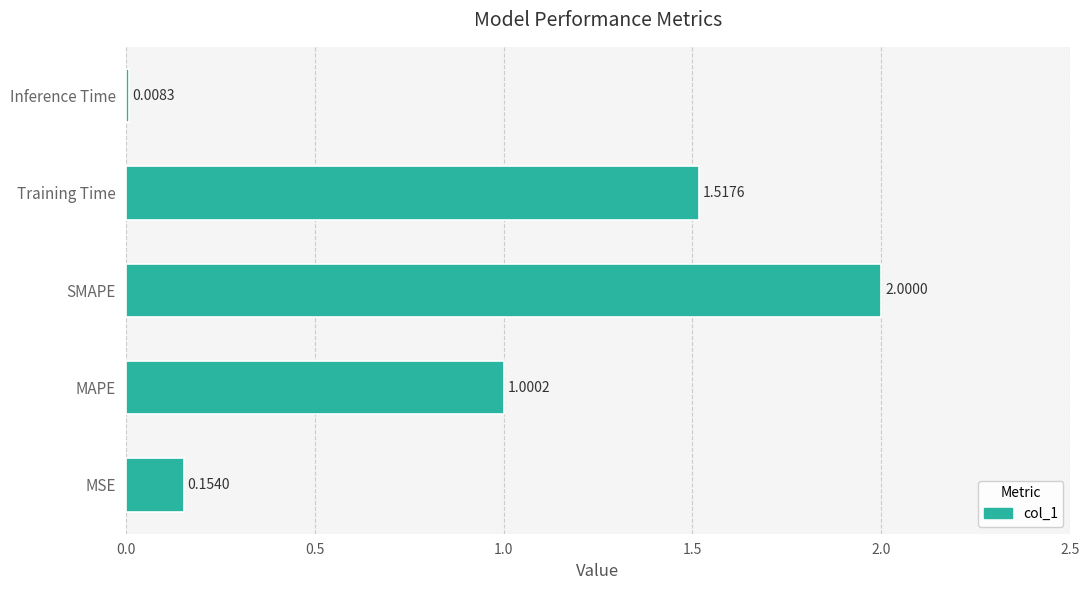

Which category has the lowest value across all series?

Inference Time